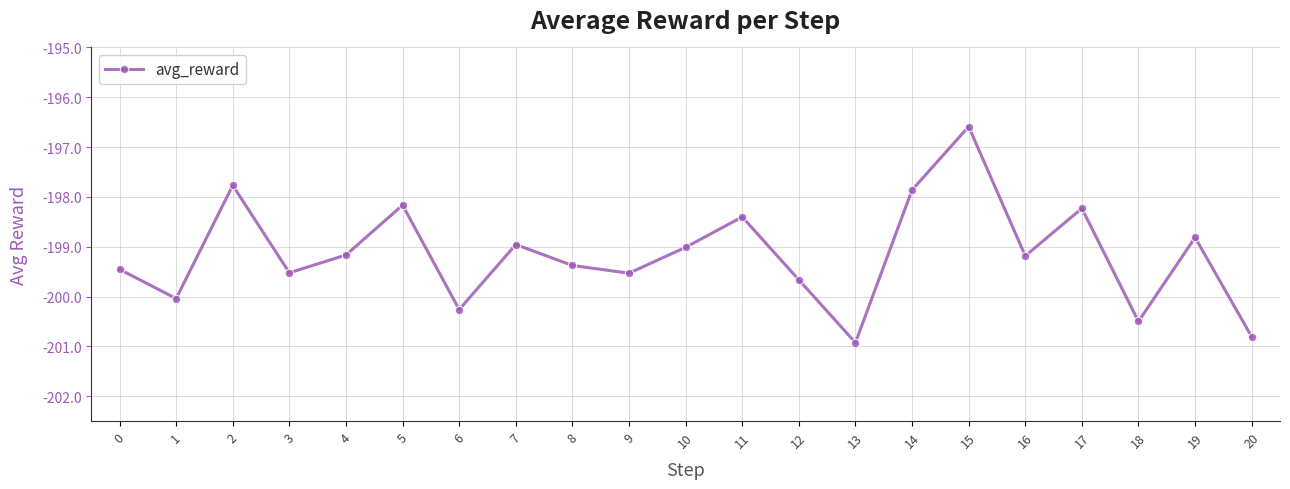

At which category does the chart reach its minimum across all series?

13